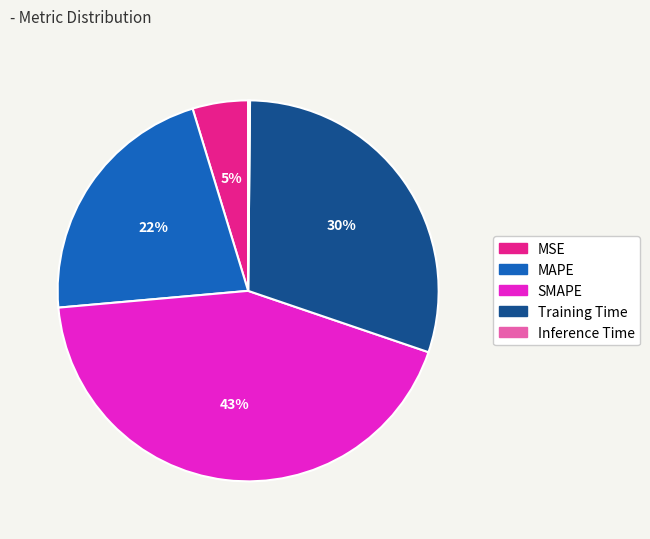

Is the sum of Training Time and MSE greater than half?

No